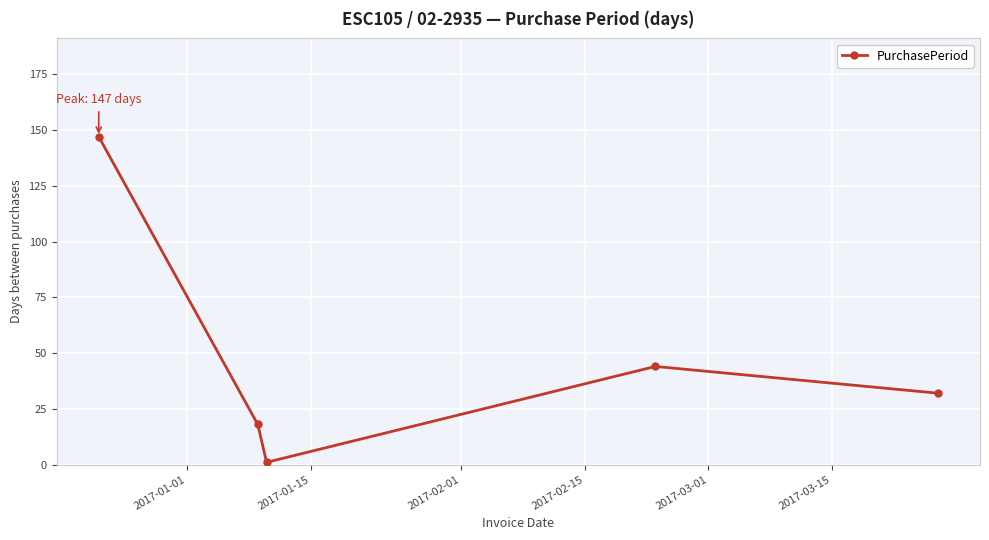

What is the maximum value shown in the chart?

147